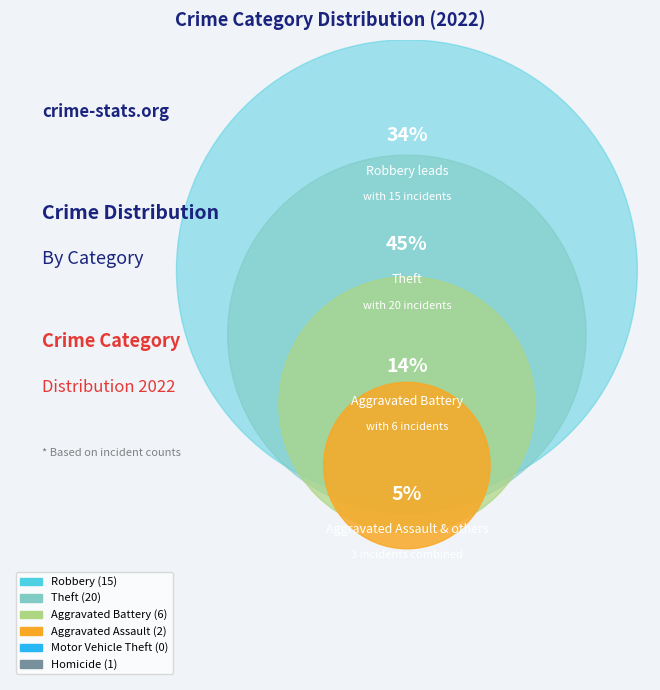

Do Theft and Homicide together represent more than half of the pie?

No